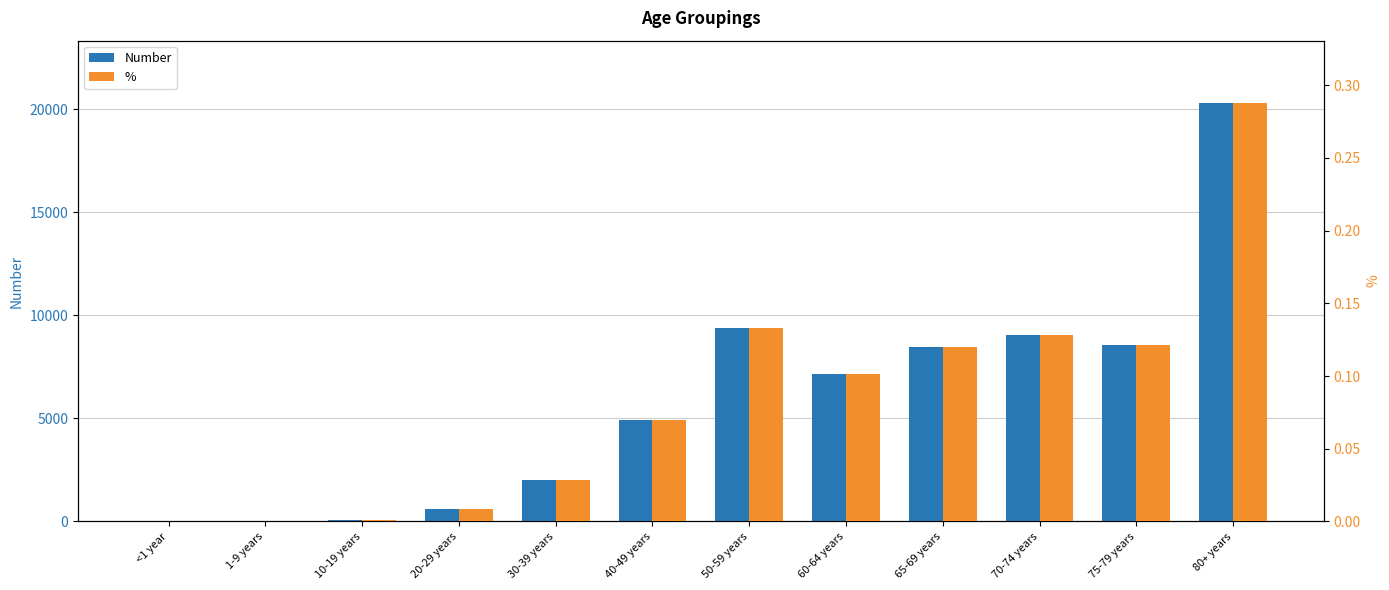

Is it true that Number equals 7151.0 at 60-64 years?

True